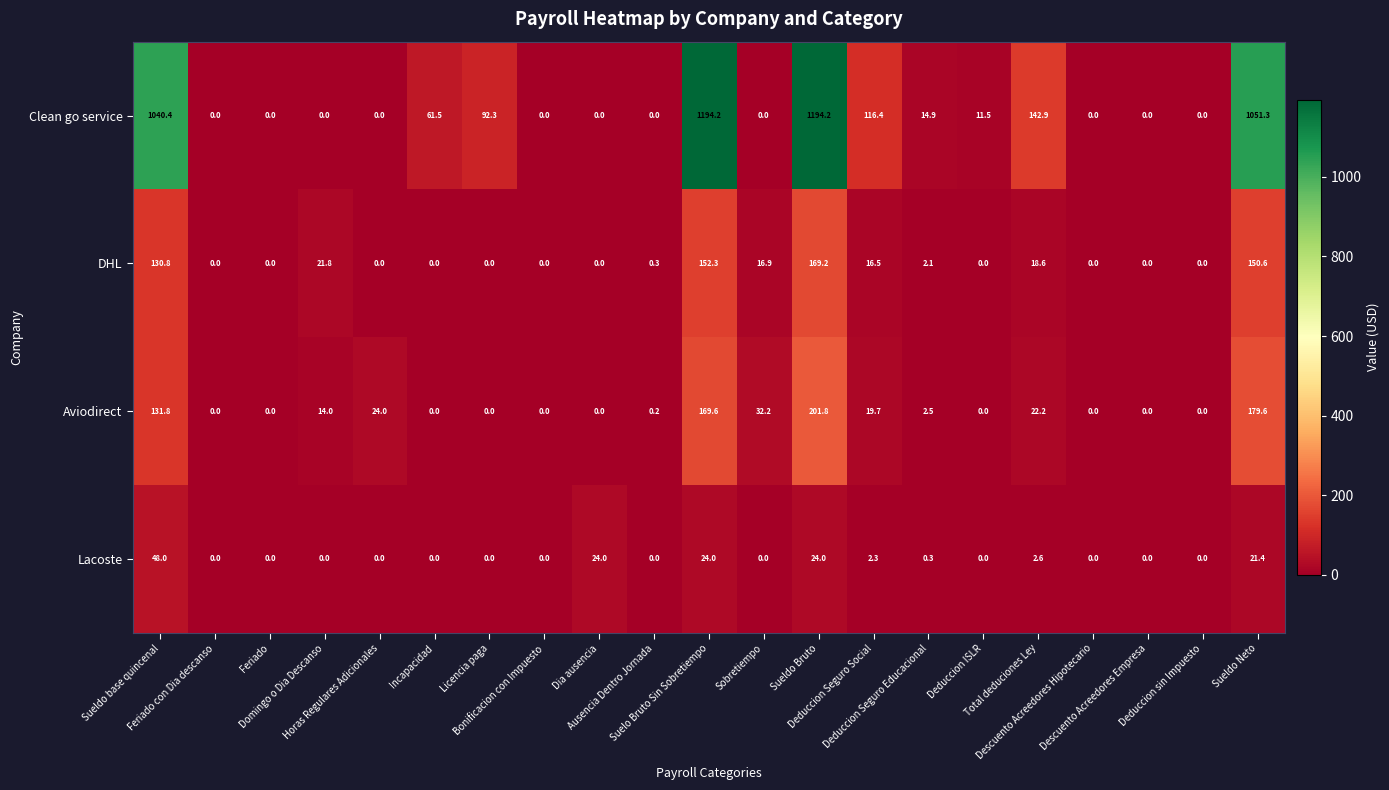

At how many categories does at least one series exceed 452?

4